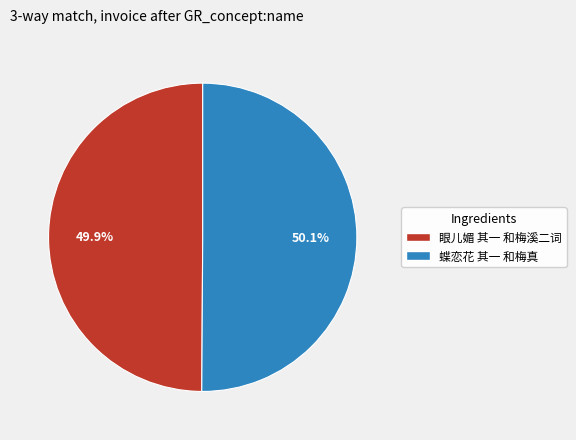

The 眼儿媚 其一 和梅溪二词 slice represents 59% of the pie. True or false?

False